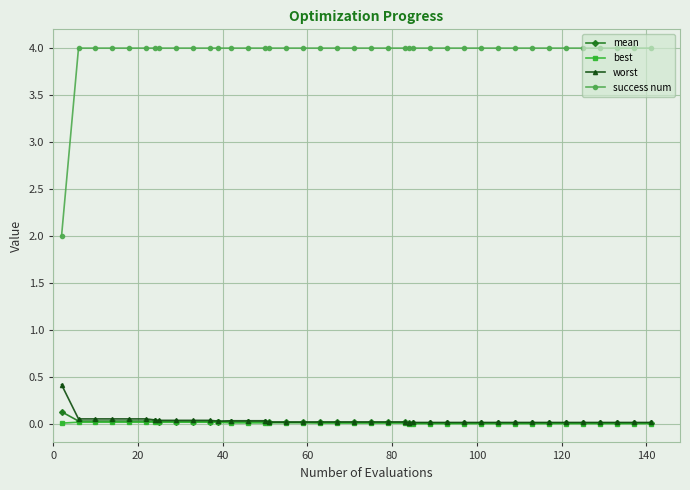

True or false: success num and worst cross at least once.

False